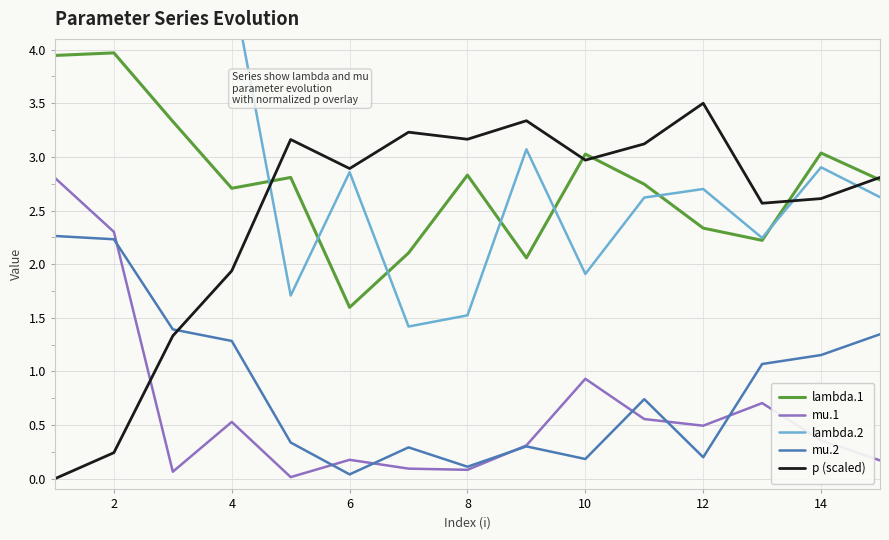

Is the value of p (scaled) at 2 greater than the value of mu.2 at 2?

No